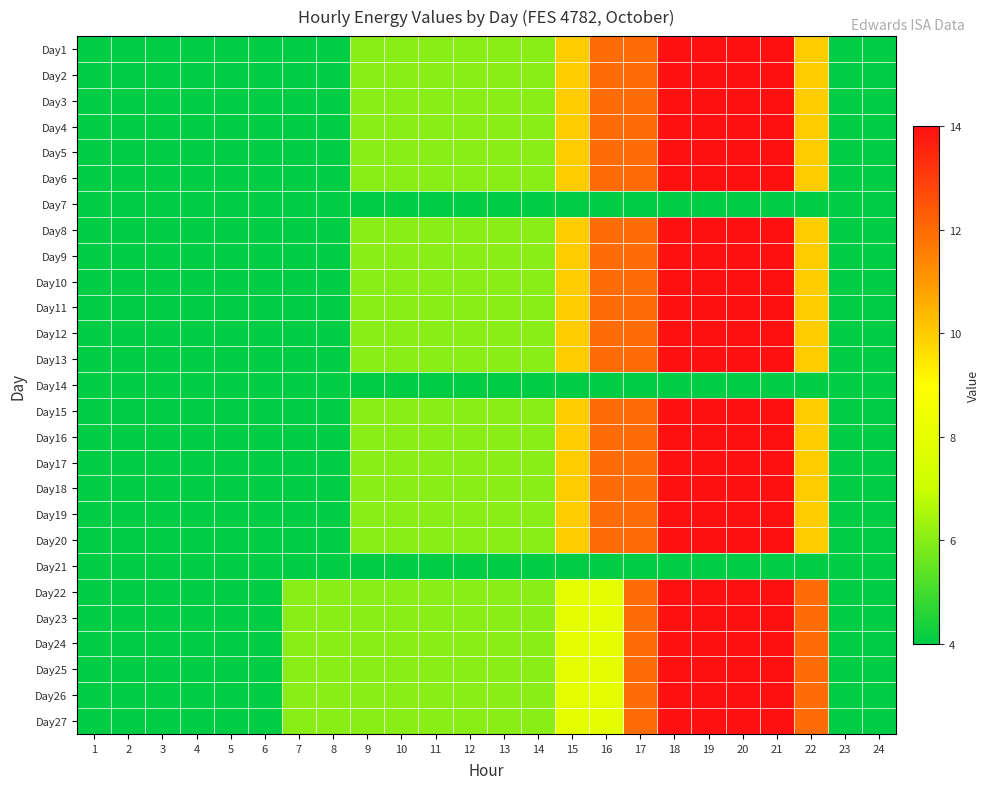

Which has a higher value, 17 or 1?

17